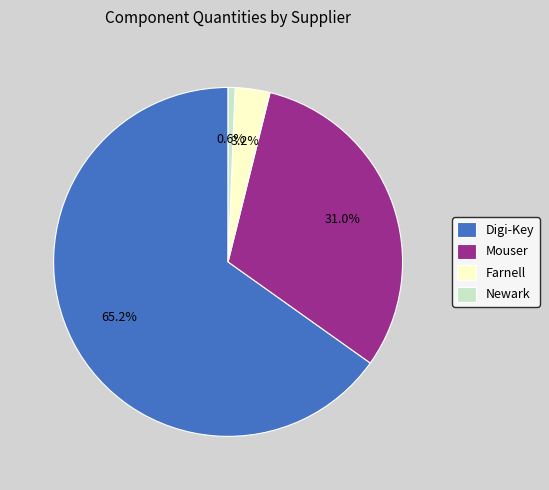

Between Farnell and Newark, which is larger?

Farnell